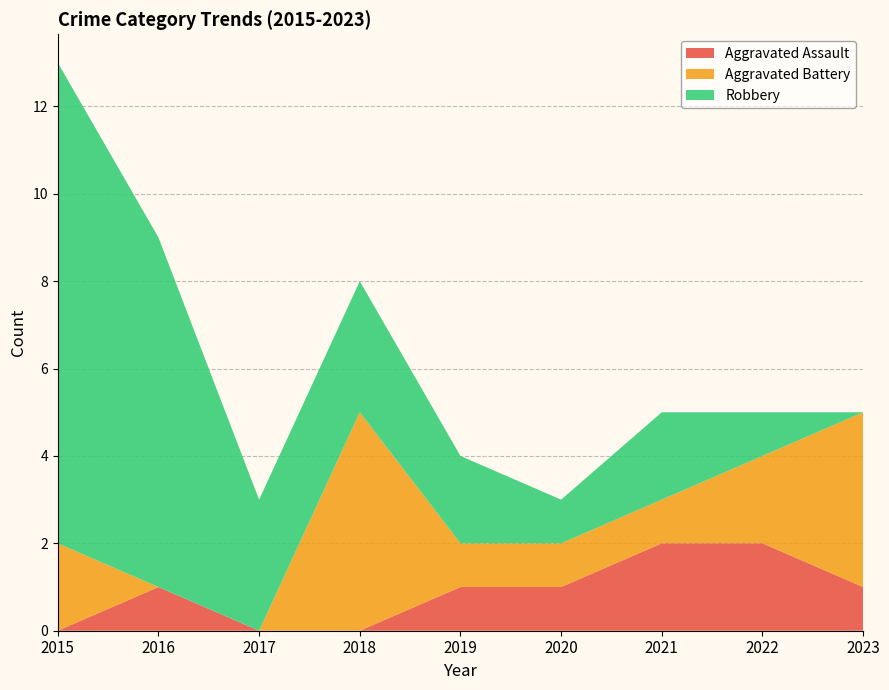

Reading left to right, list all the values displayed in this chart.

Aggravated Assault: 2015=0	2016=1	2017=0	2018=0	2019=1	2020=1	2021=2	2022=2	2023=1
Aggravated Battery: 2015=2	2016=0	2017=0	2018=5	2019=1	2020=1	2021=1	2022=2	2023=4
Robbery: 2015=11	2016=8	2017=3	2018=3	2019=2	2020=1	2021=2	2022=1	2023=0